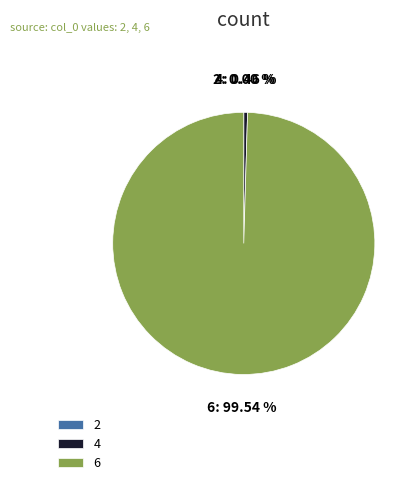

Combined, do 6 and 4 account for over 50%?

Yes